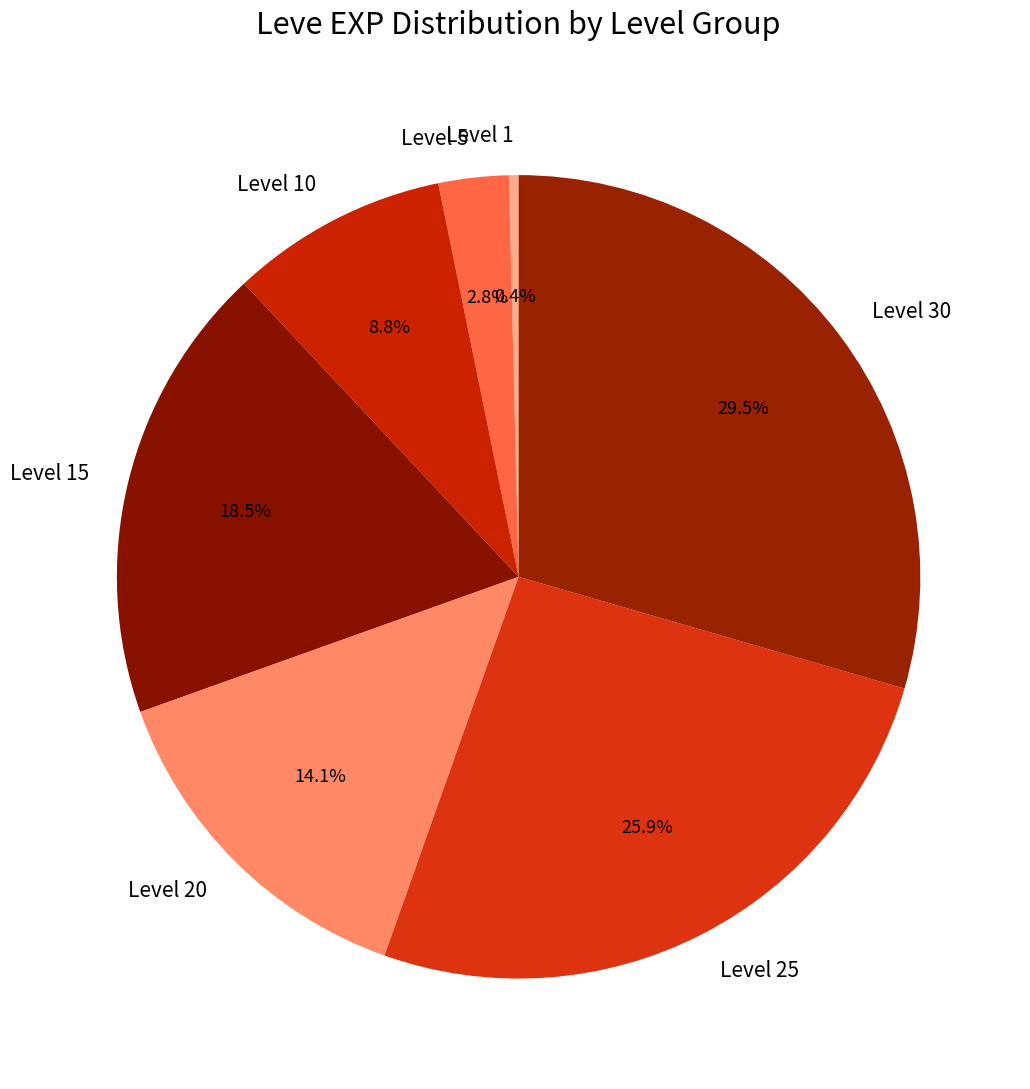

Does any single category account for the majority?

No